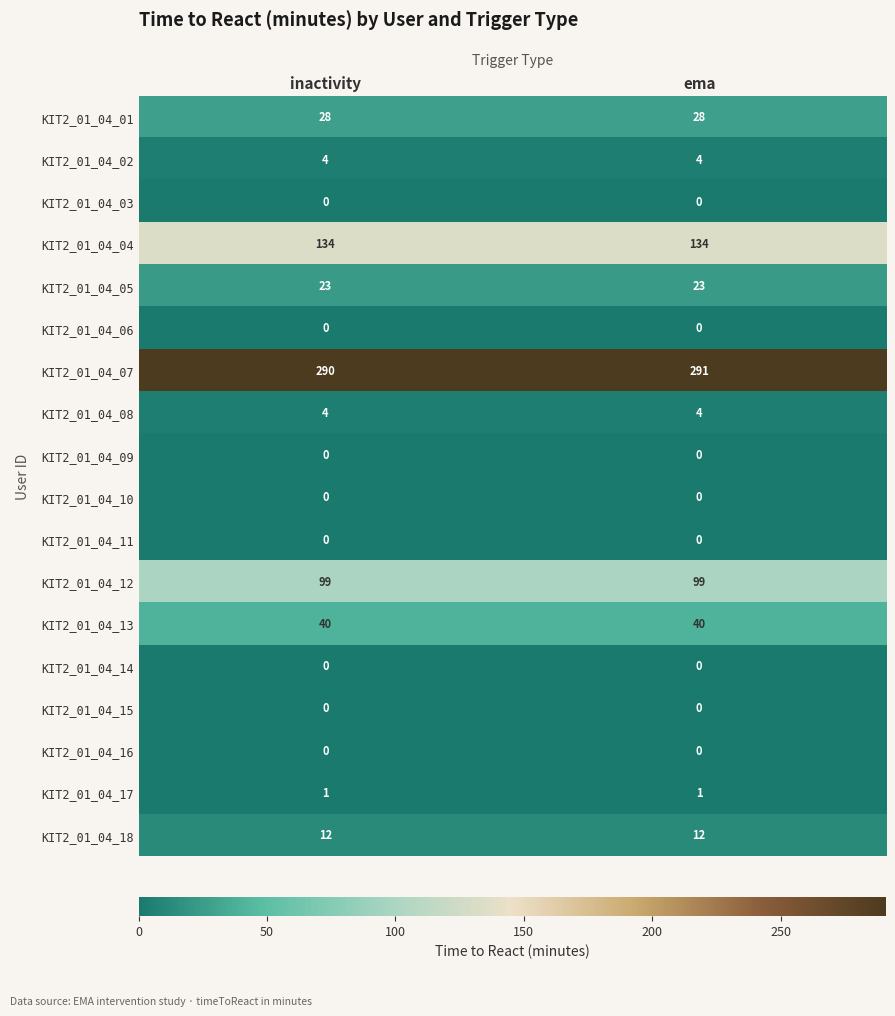

The KIT2_01_04_02 series shows 4 at inactivity. True or false?

True